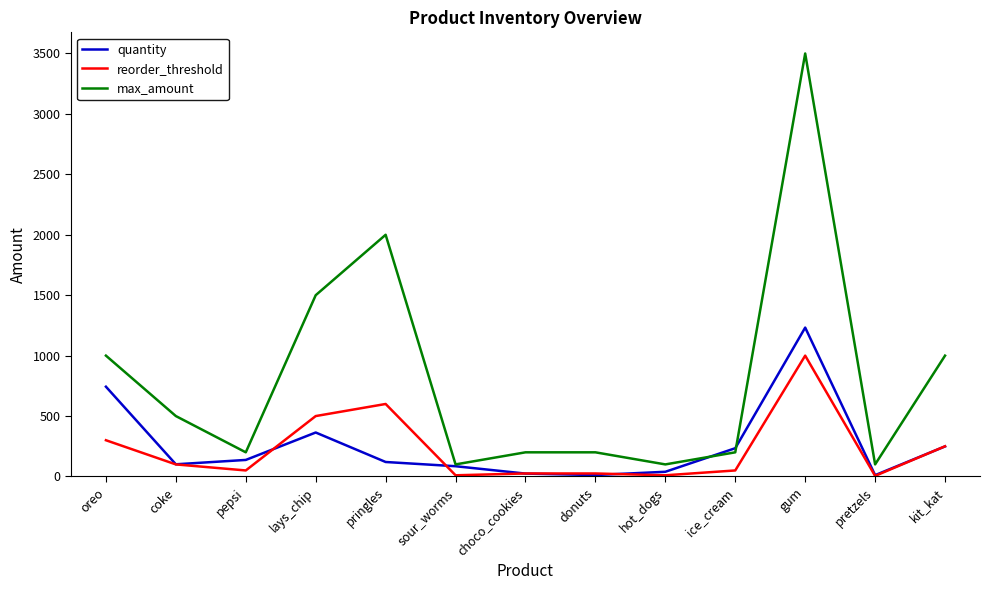

At how many categories does at least one series exceed 297?

6